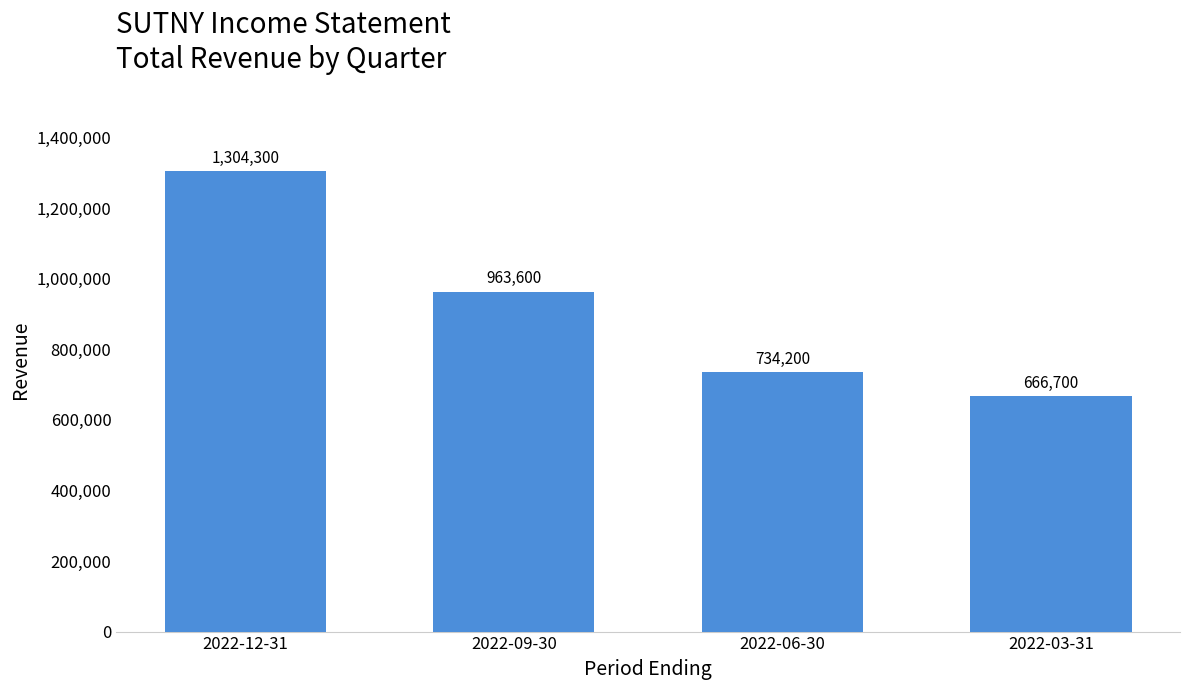

At which label is the value closest to 985500?

2022-09-30